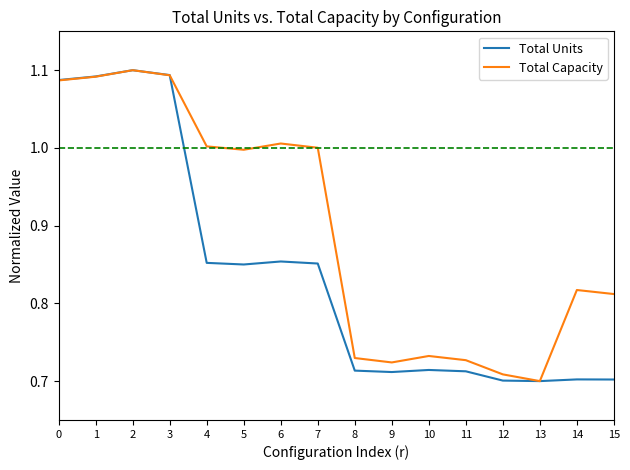

Which series changed the most between 11 and 14?

Total Capacity